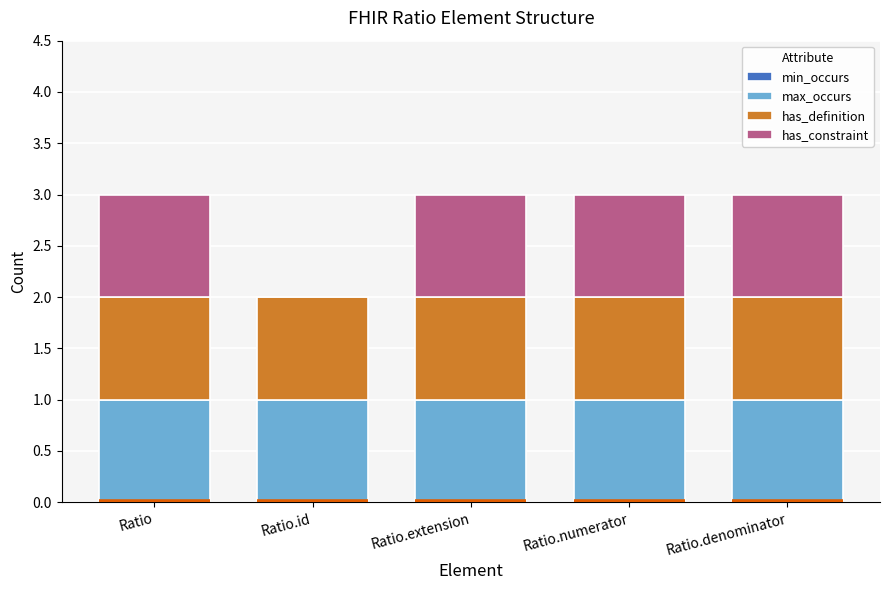

What position from the right is Ratio.id?

4